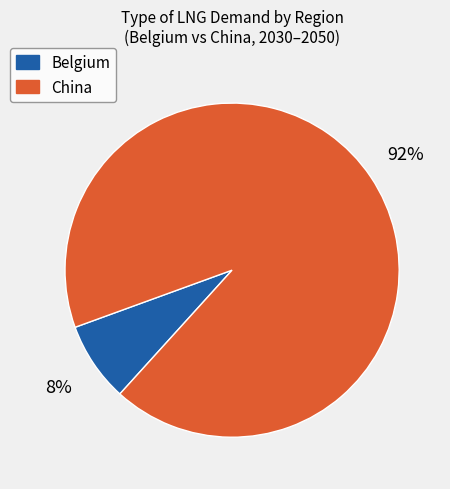

Which slice is the largest?

China